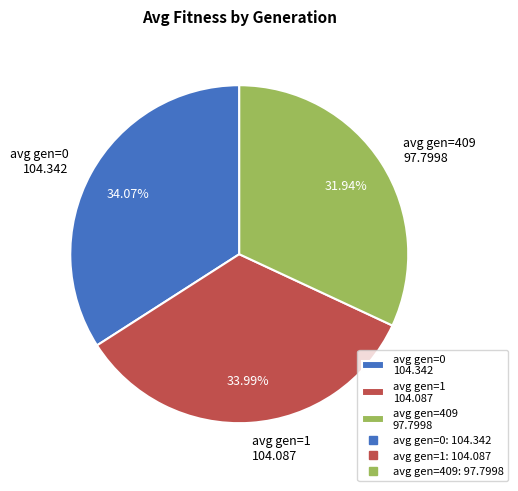

How many slices are in this pie chart?

3